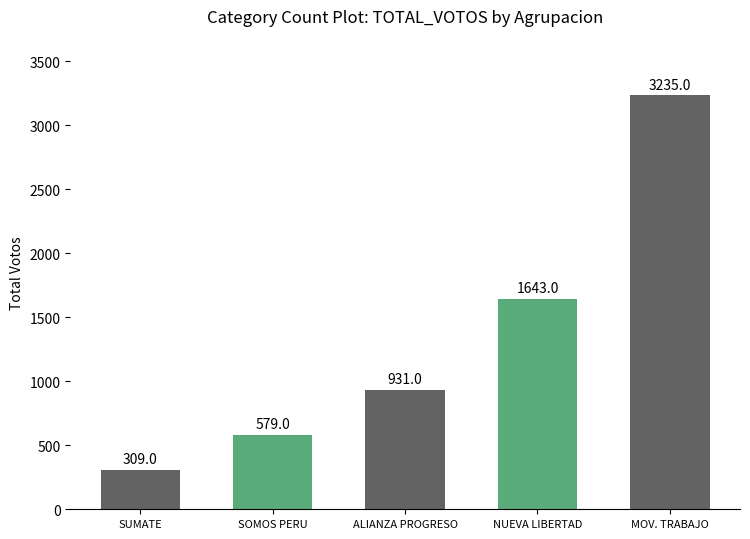

At which label is the value closest to 1772?

NUEVA LIBERTAD